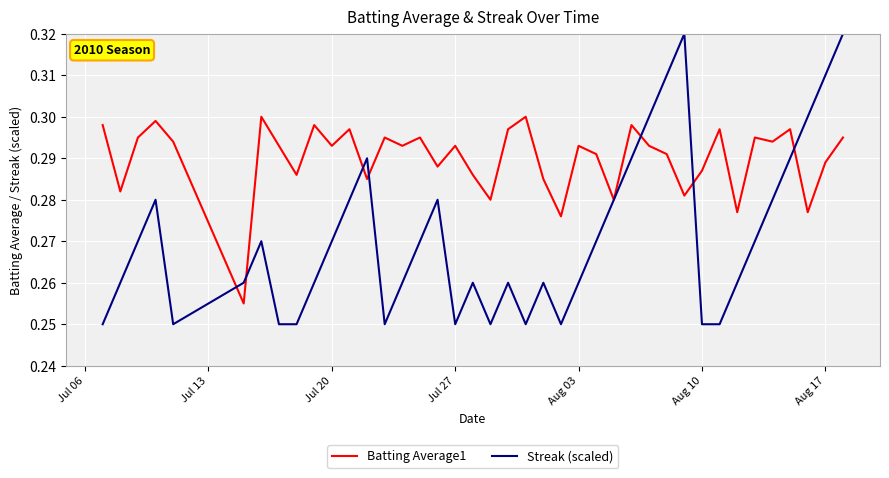

Does the chart have visible grid lines?

Yes